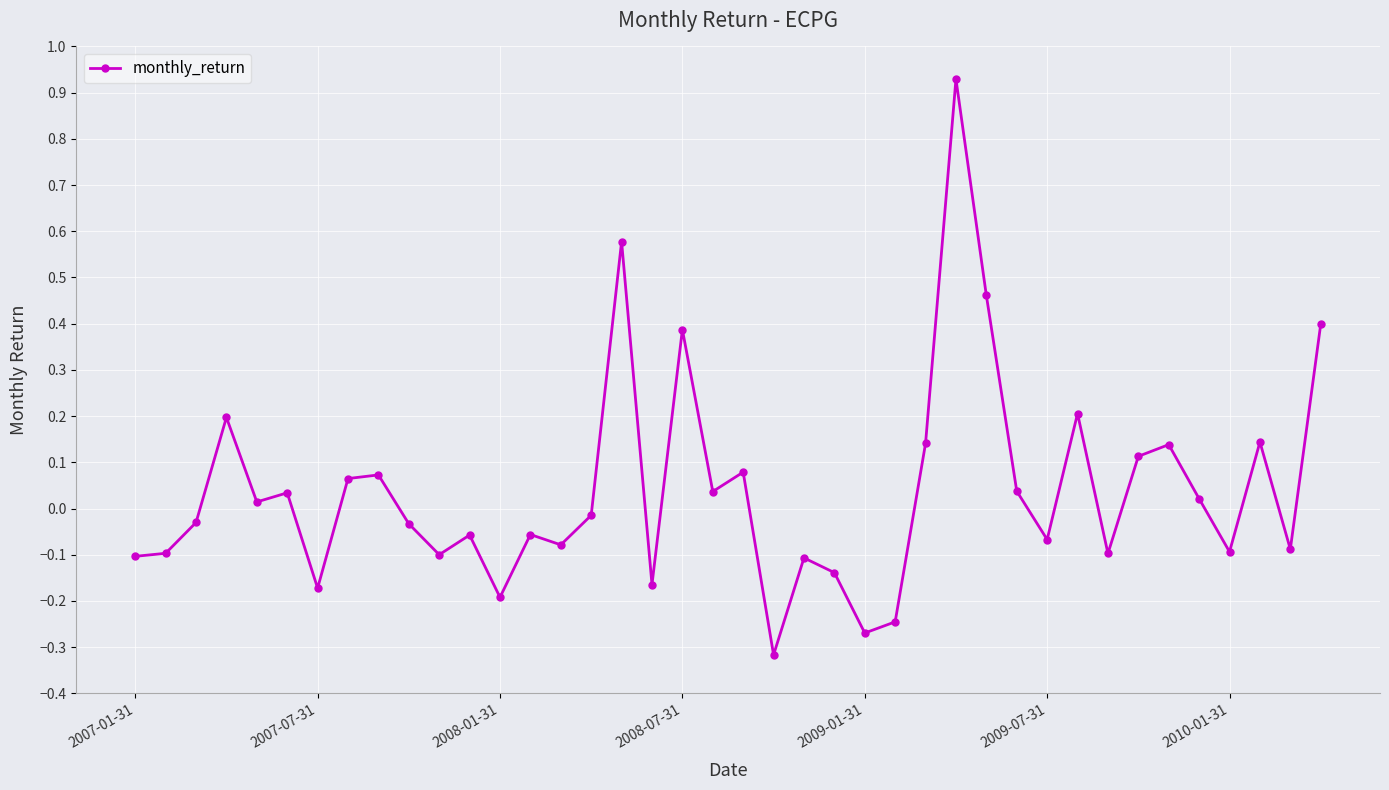

True or false: the data has more than 2 interior local peaks.

True